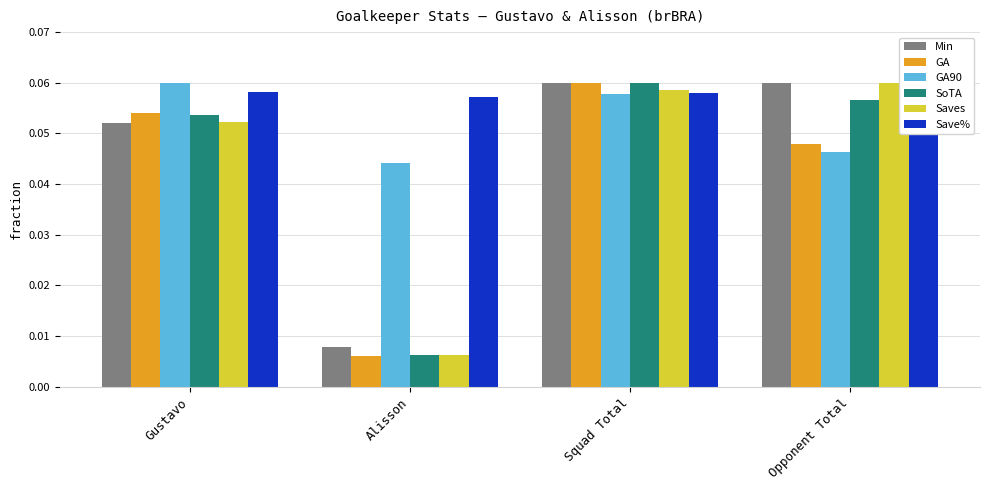

What is the sum of the SoTA values at Alisson and Opponent Total?

0.1